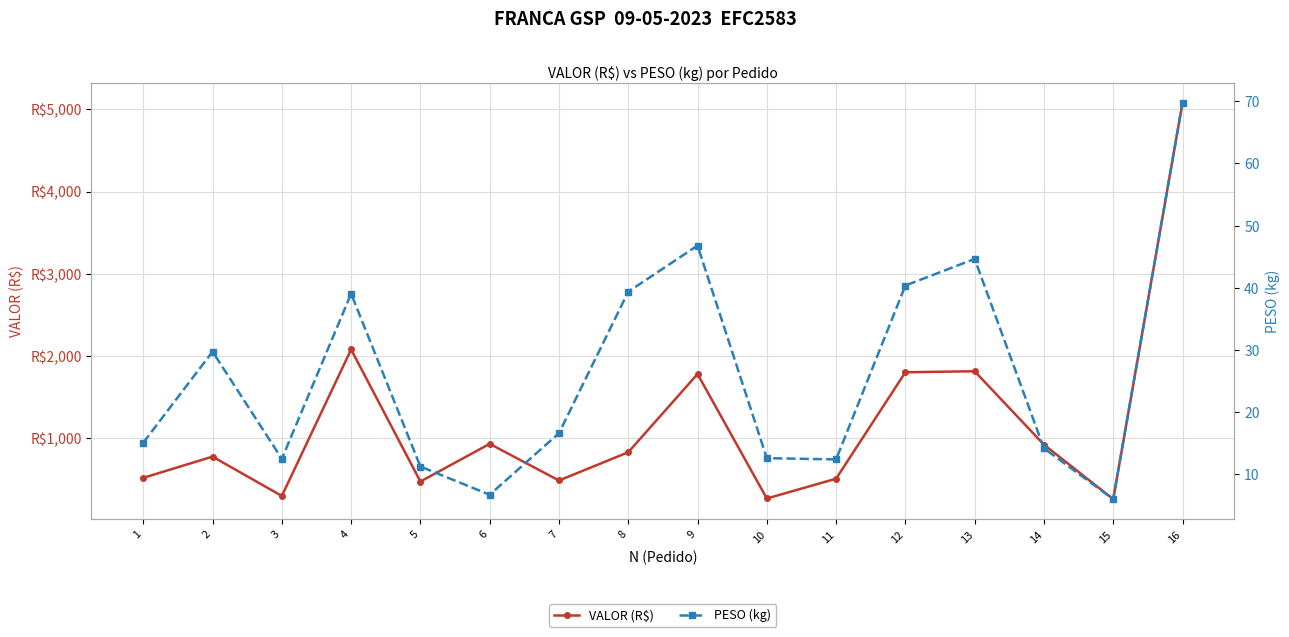

Is this an area chart (filled region under the line)?

No